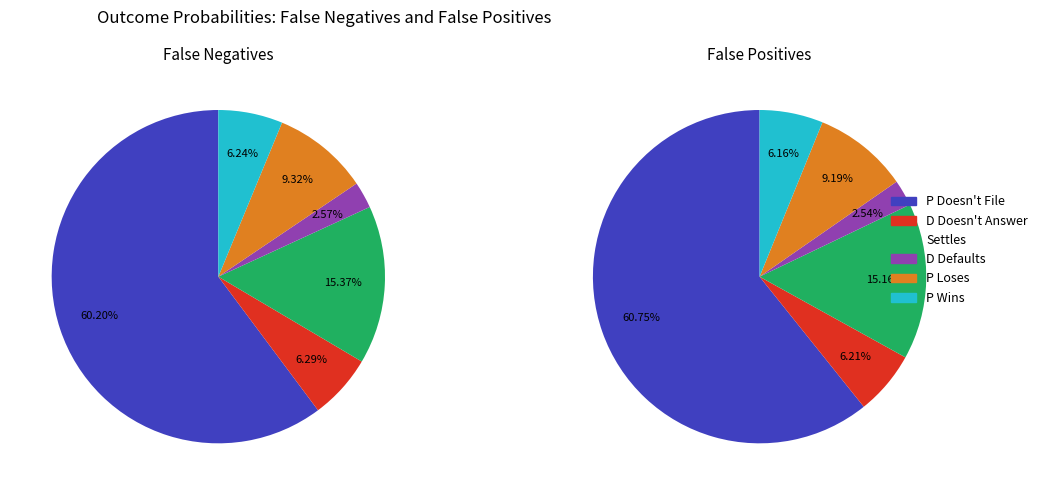

How many slices are in this pie chart?

6